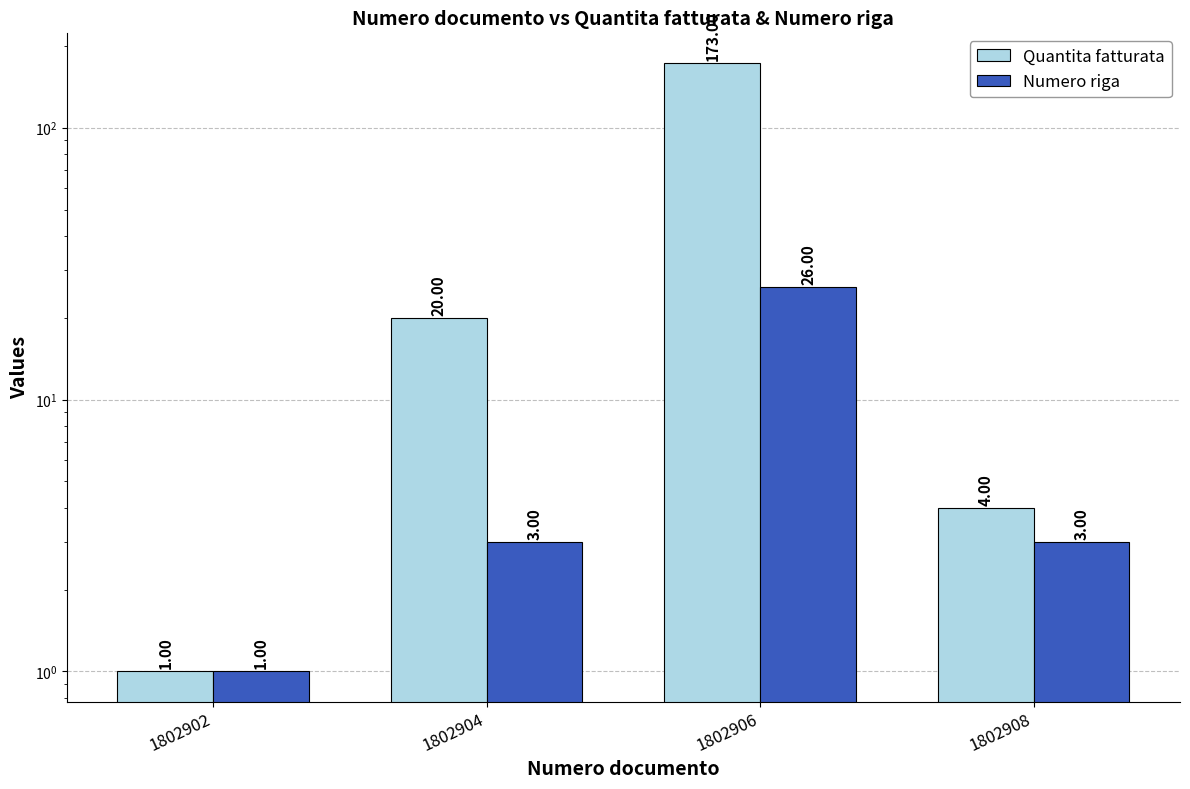

Which category has the lowest value across all series?

1802902